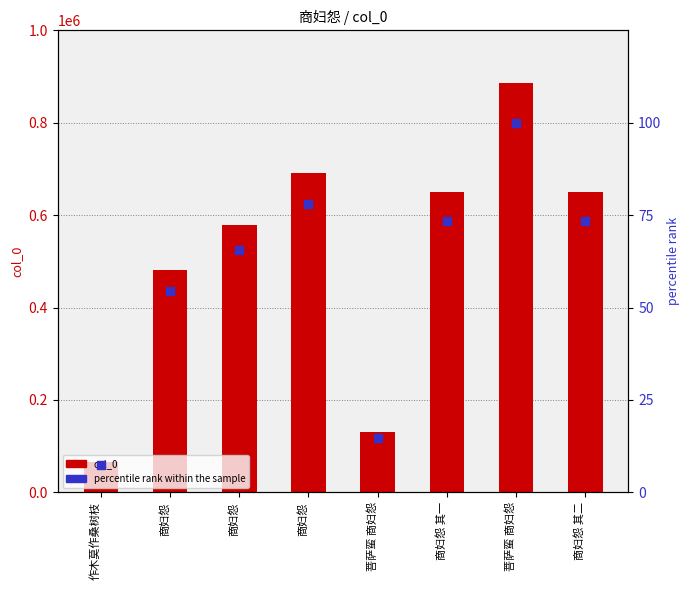

At which category is the sum across all series the highest?

菩萨蛮 商妇怨